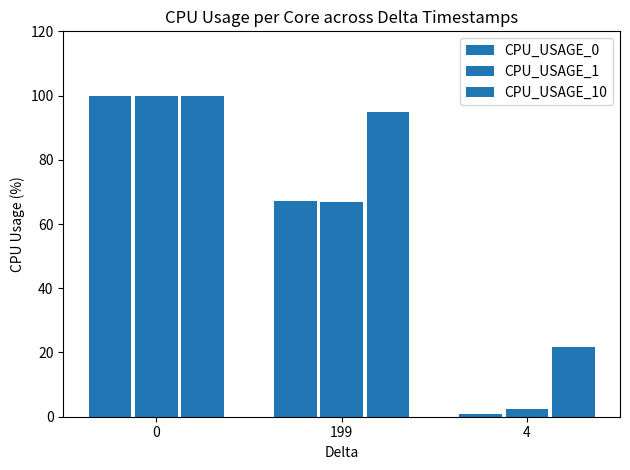

The CPU_USAGE_0 series shows 0.2 at 4. True or false?

False